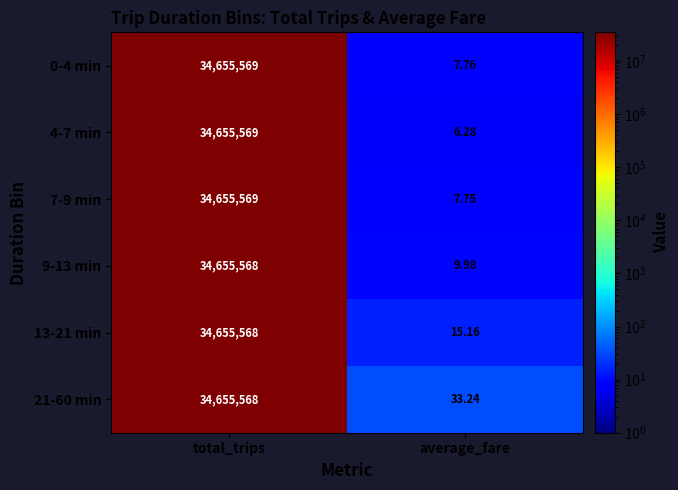

Where is 7-9 min nearest to the value 17327788?

average_fare